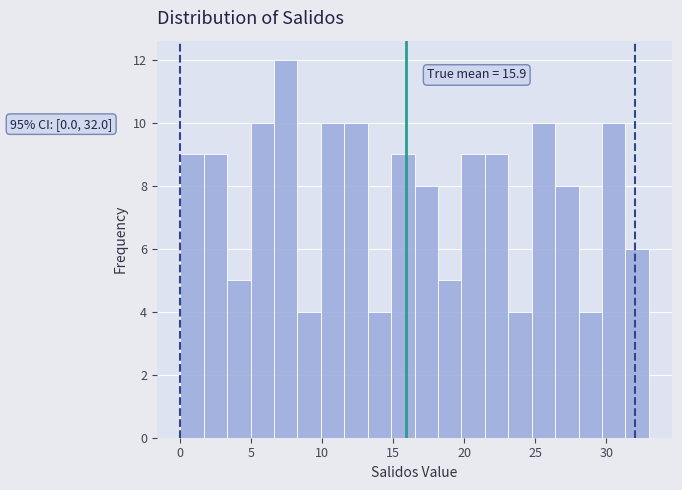

Around what value on the x-axis is the tallest bar? Give the approximate position of its centre, as read against the axis.

7.5